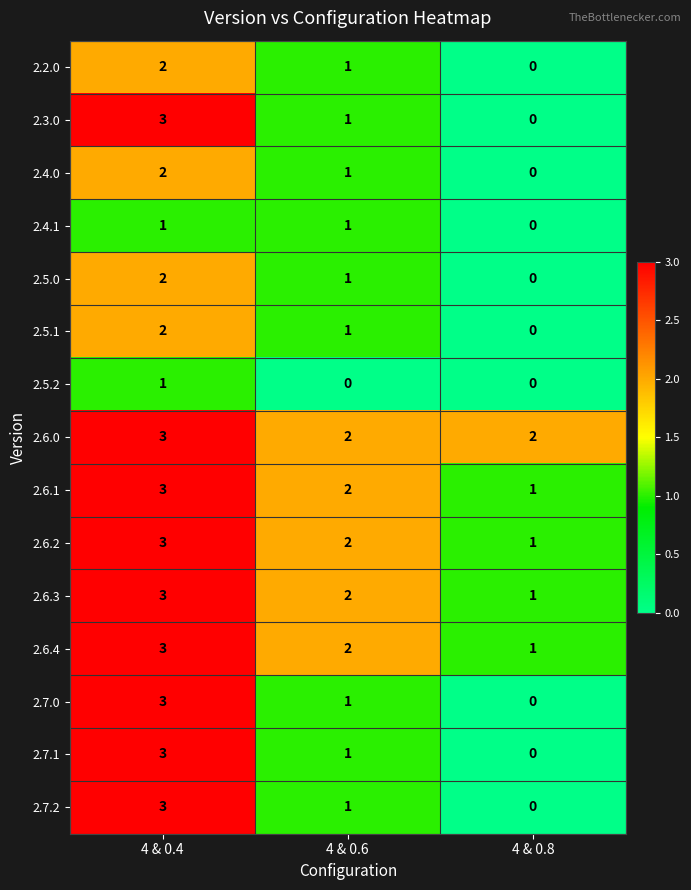

Rank the categories by 2.5.0 value from highest to lowest.

4 & 0.4, 4 & 0.6, 4 & 0.8